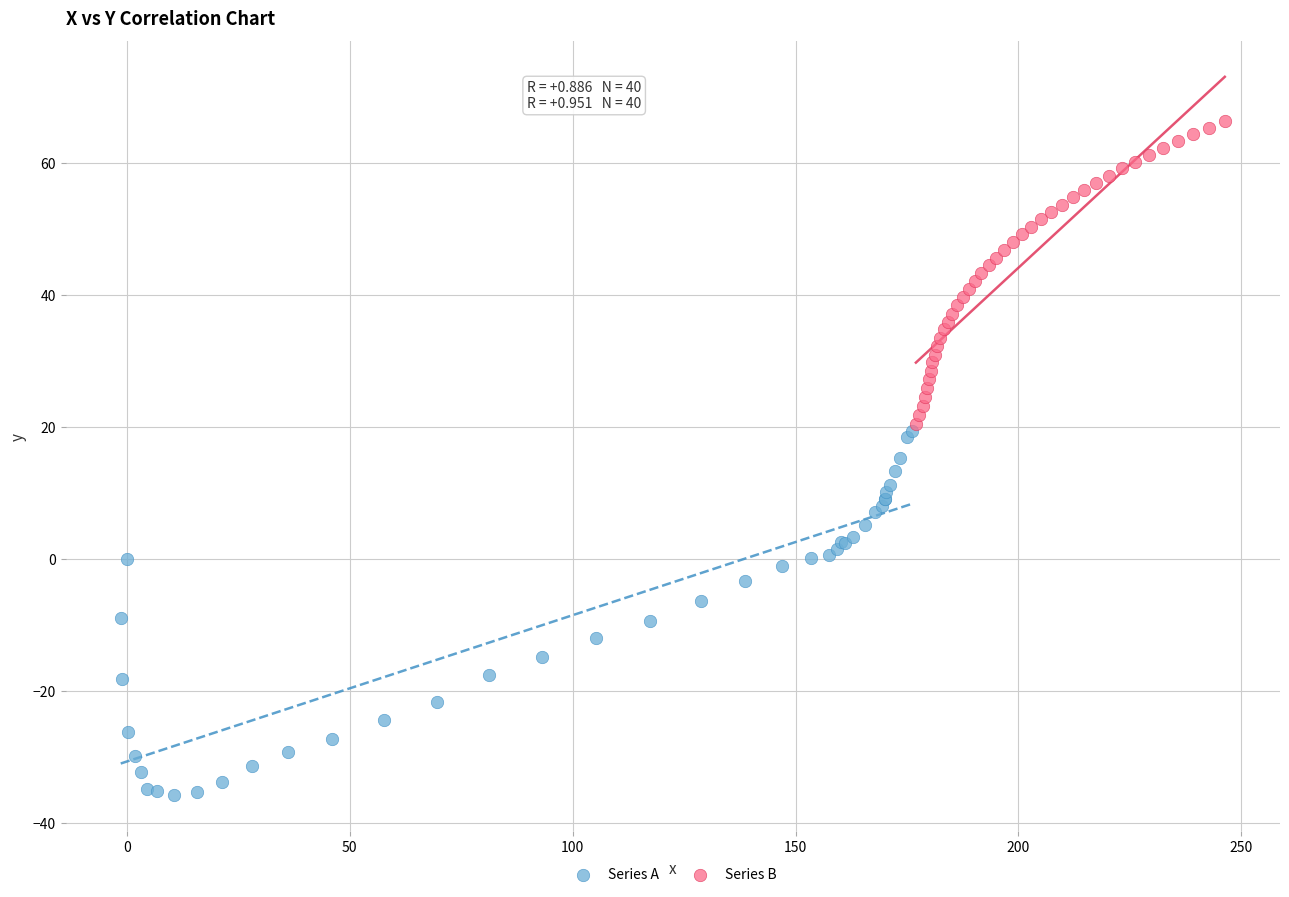

Which series has the largest Y range (max minus min)?

Series A